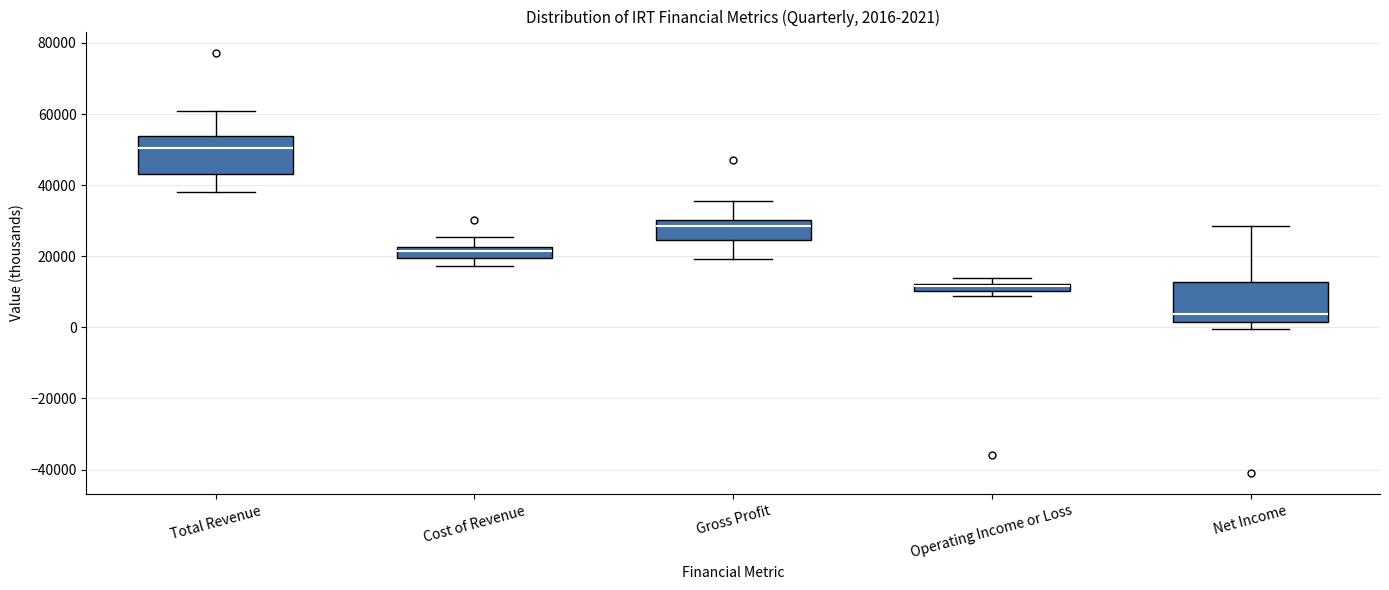

Which box's median line is the lowest?

Net Income